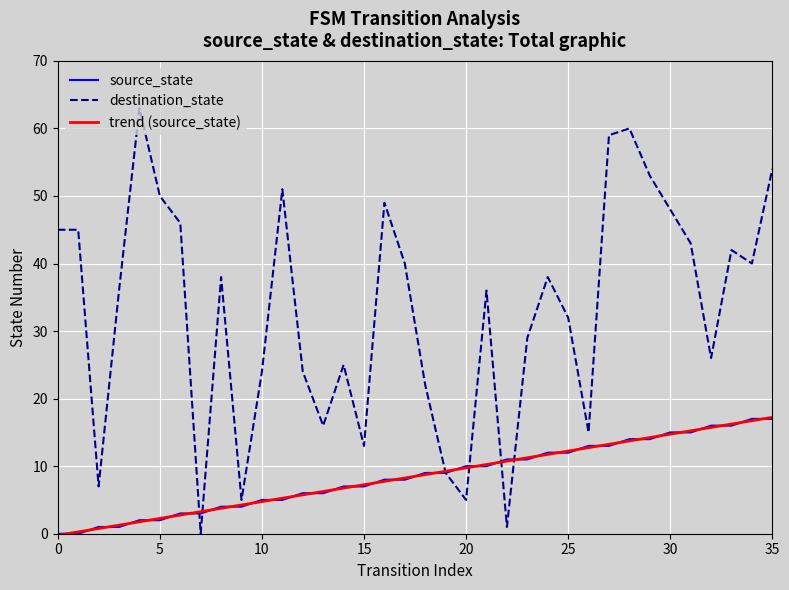

Which series has the largest total across all categories?

destination_state